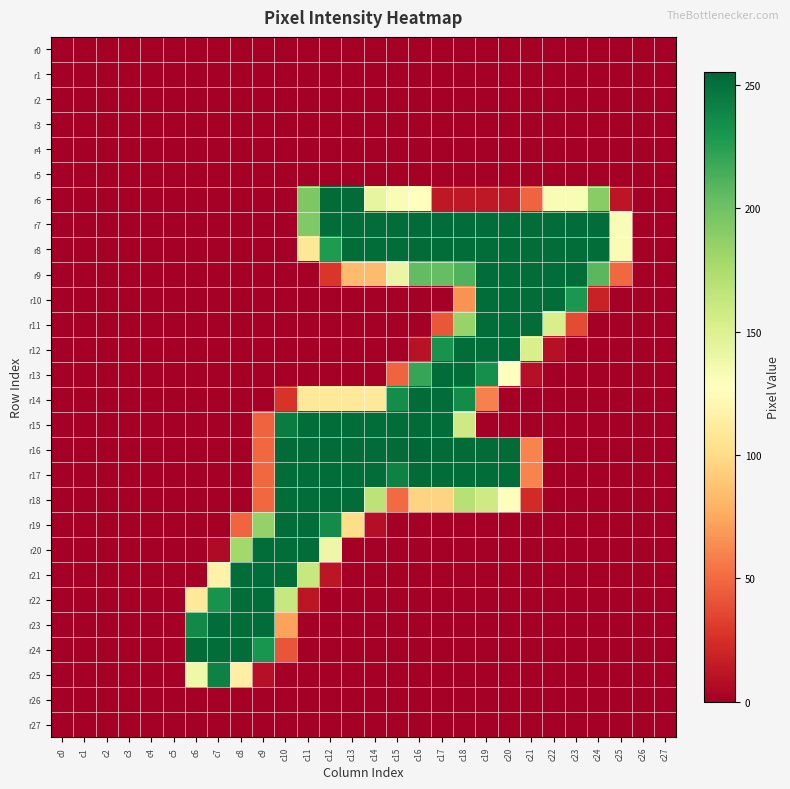

Which category has the highest value across all series?

c16